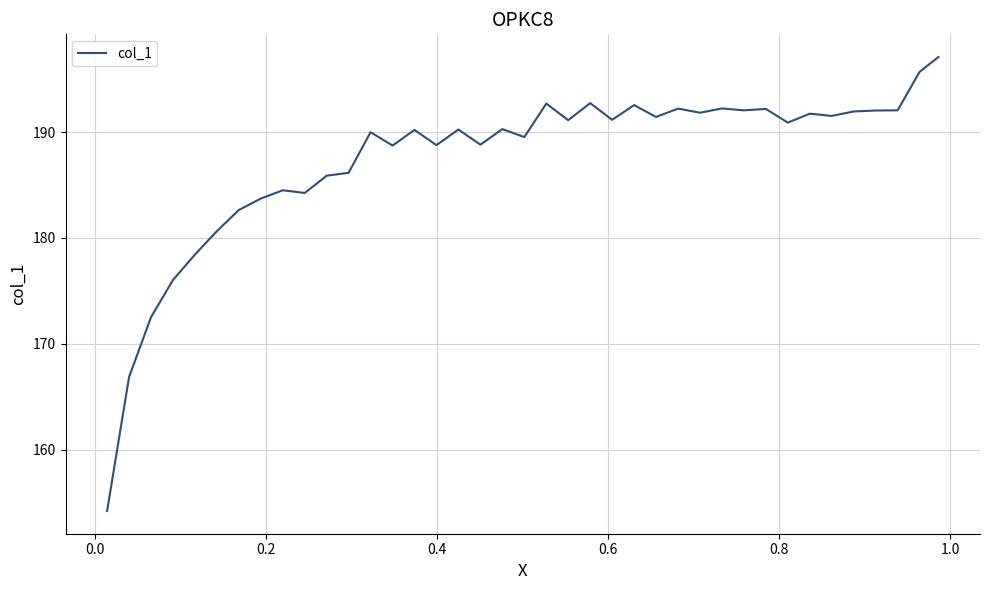

What is the difference between the maximum and minimum values?

42.9